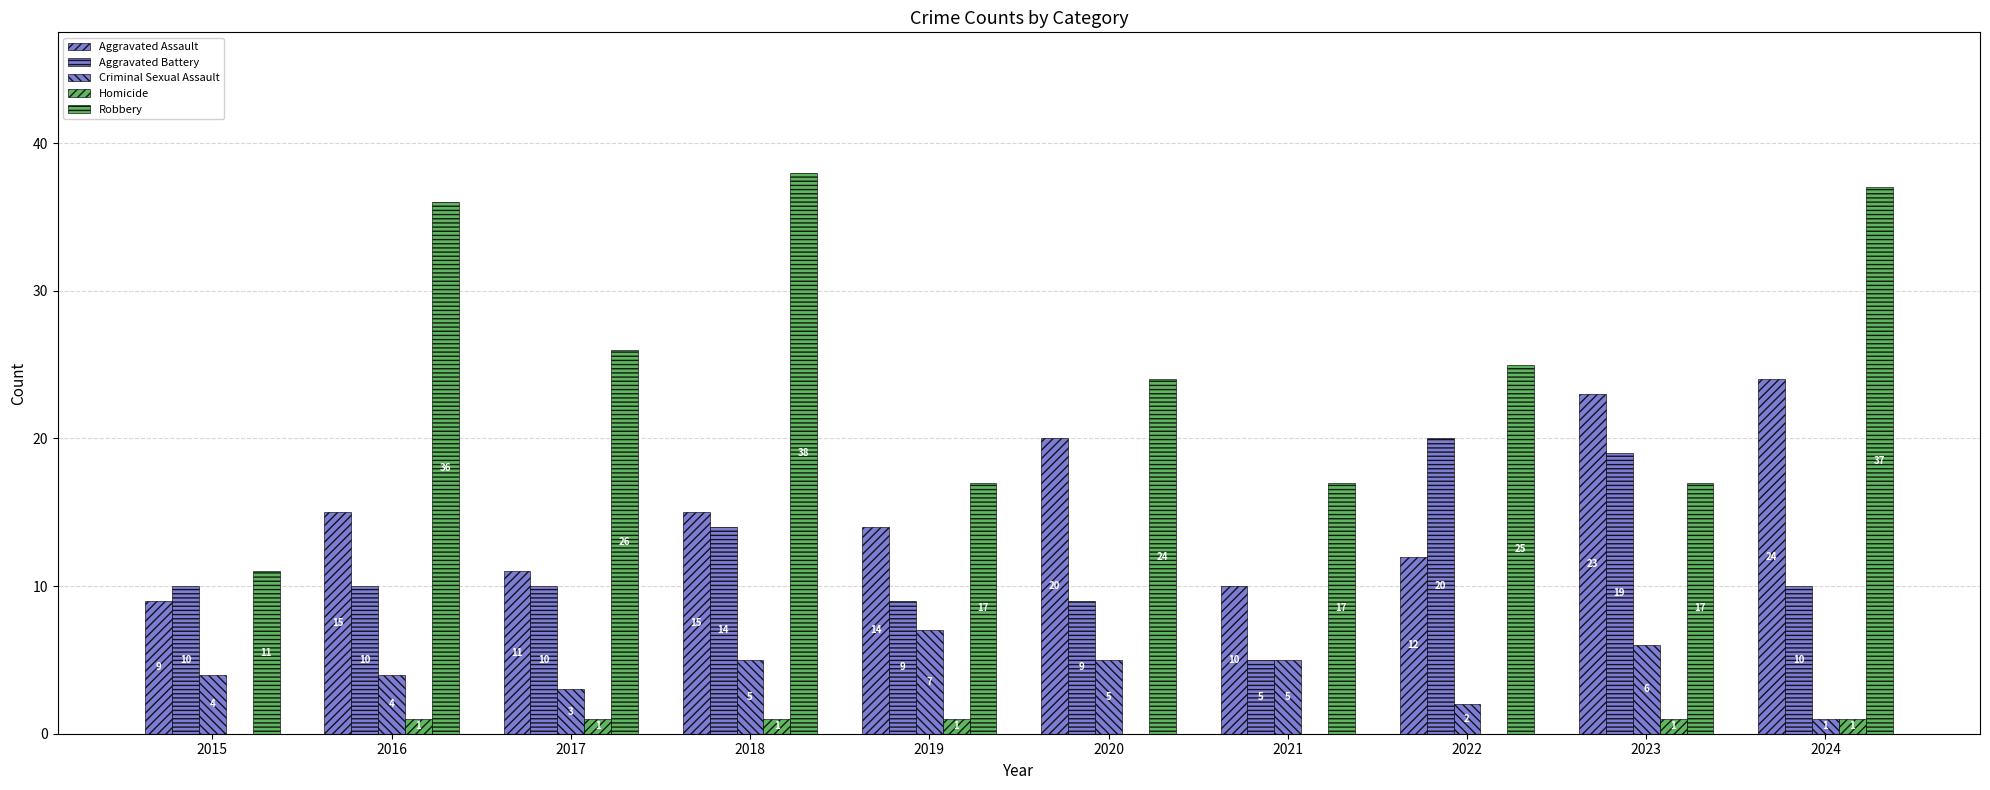

How many categories are shown in the chart?

10